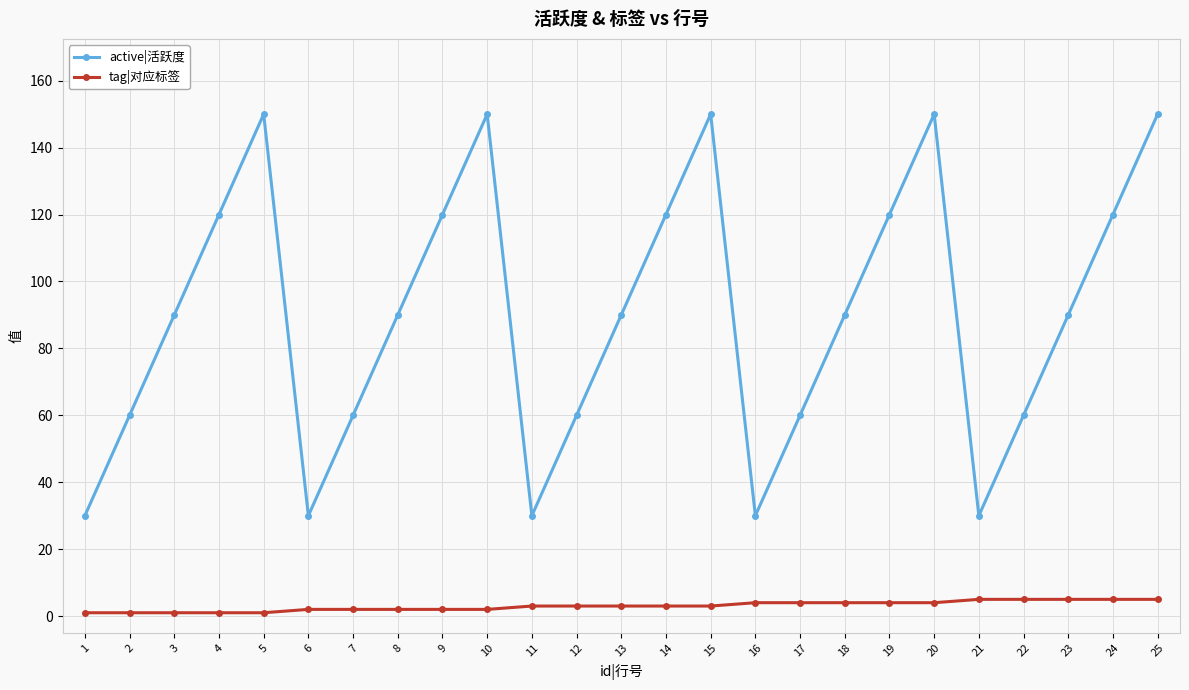

What is the sum of all tag|对应标签 values?

75